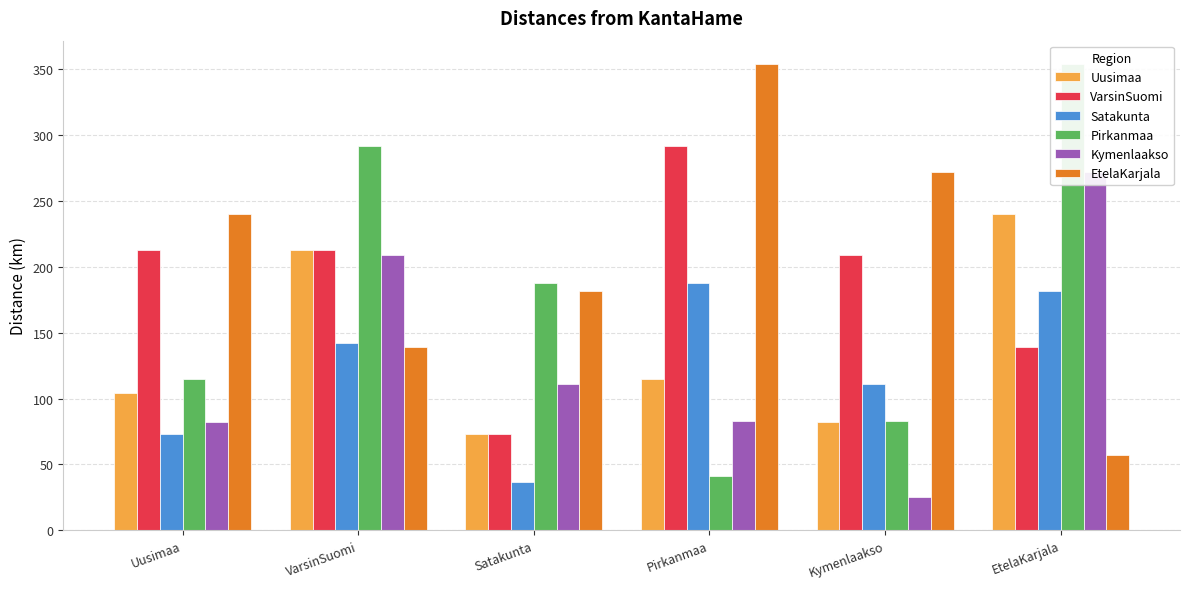

At which category is the sum across all series the highest?

EtelaKarjala